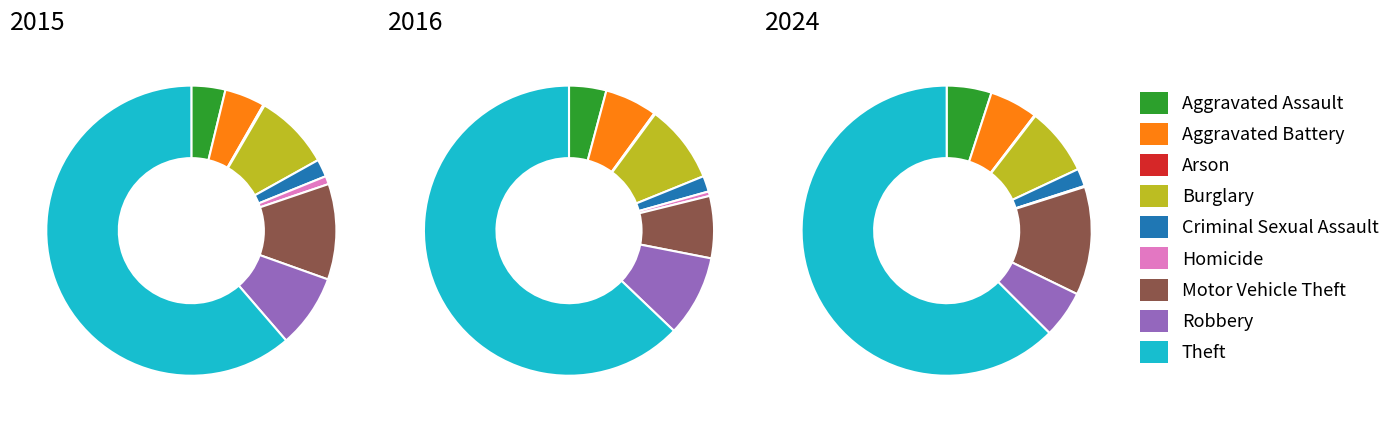

What is the smallest slice in the pie chart?

Arson